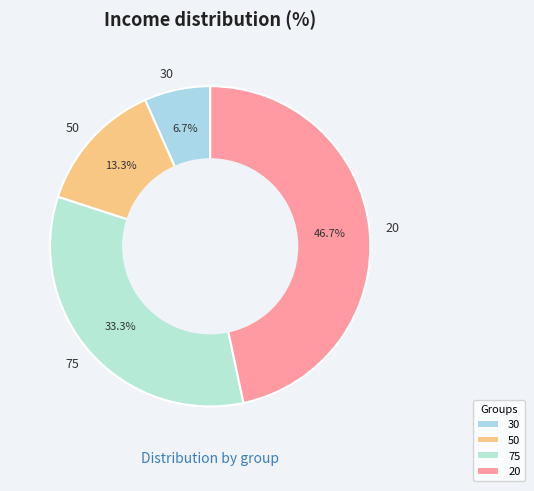

Is 30 the majority of the pie?

No